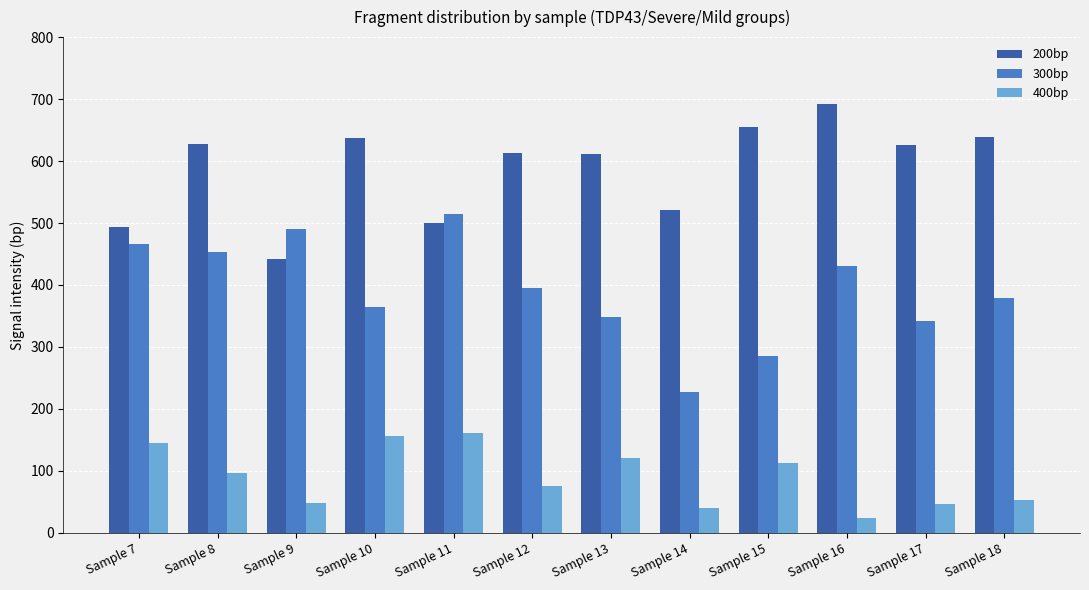

Where does the 400bp series first go above 96?

Sample 7